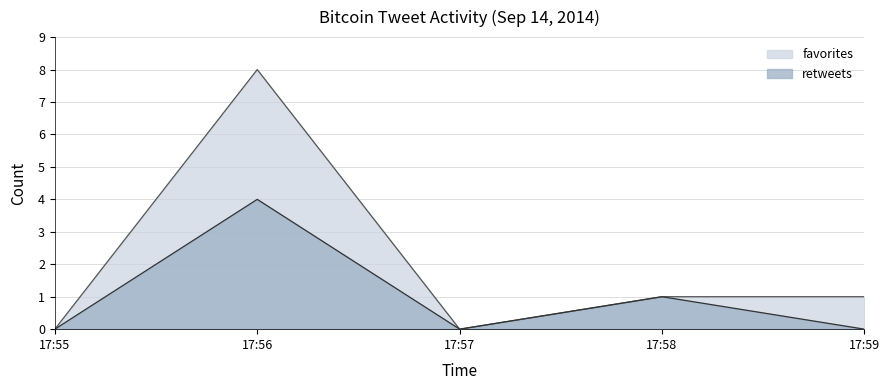

Reading right to left, transcribe all the data shown in this chart.

favorites: 1	1	0	8	0
retweets: 0	1	0	4	0